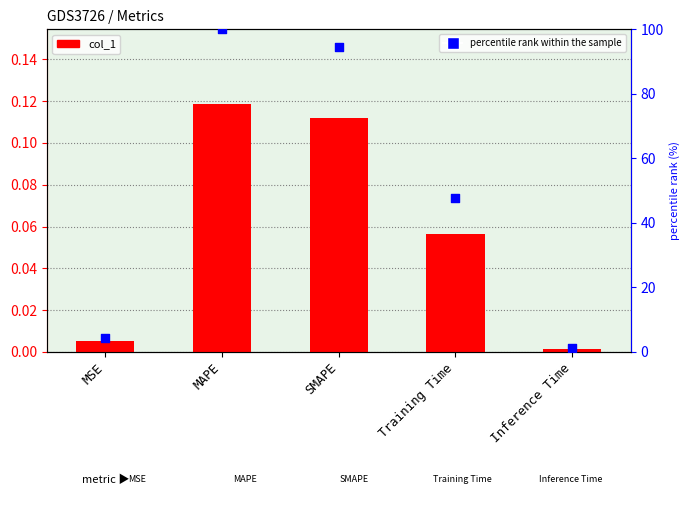

Which series reaches the maximum Y coordinate?

percentile rank within the sample